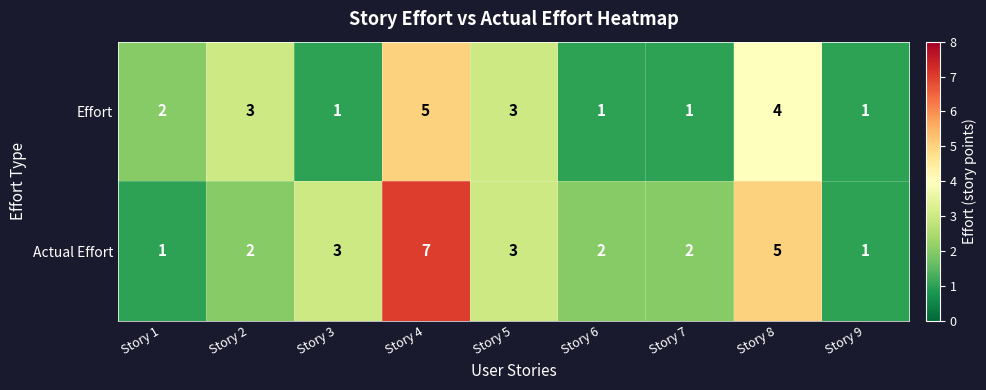

Reading right to left, transcribe all the data shown in this chart.

Effort: Story 9=1	Story 8=4	Story 7=1	Story 6=1	Story 5=3	Story 4=5	Story 3=1	Story 2=3	Story 1=2
Actual Effort: Story 9=1	Story 8=5	Story 7=2	Story 6=2	Story 5=3	Story 4=7	Story 3=3	Story 2=2	Story 1=1